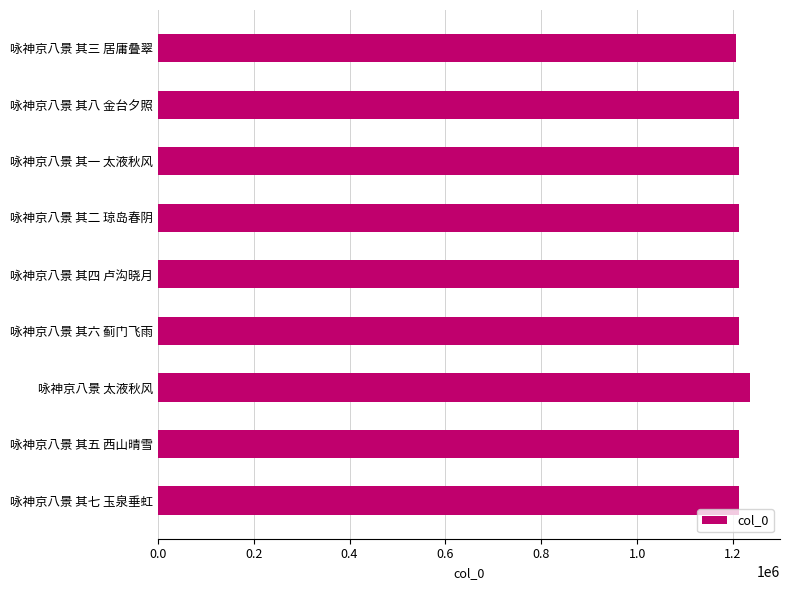

The value at 咏神京八景 其二 琼岛春阴 is 1213530. True or false?

True